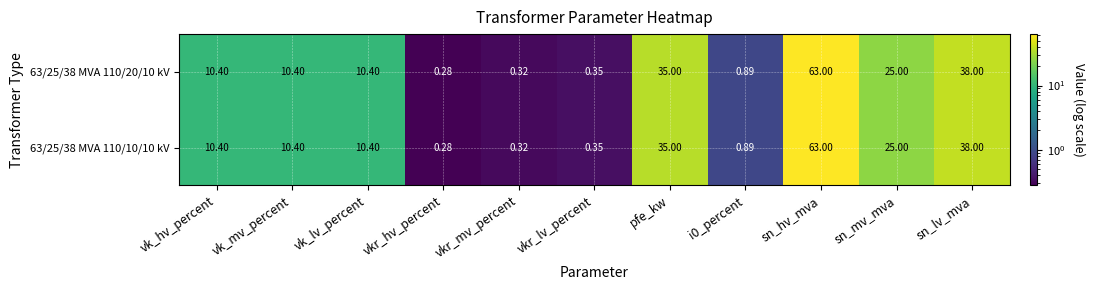

Where is 63/25/38 MVA 110/20/10 kV nearest to the value 31?

pfe_kw